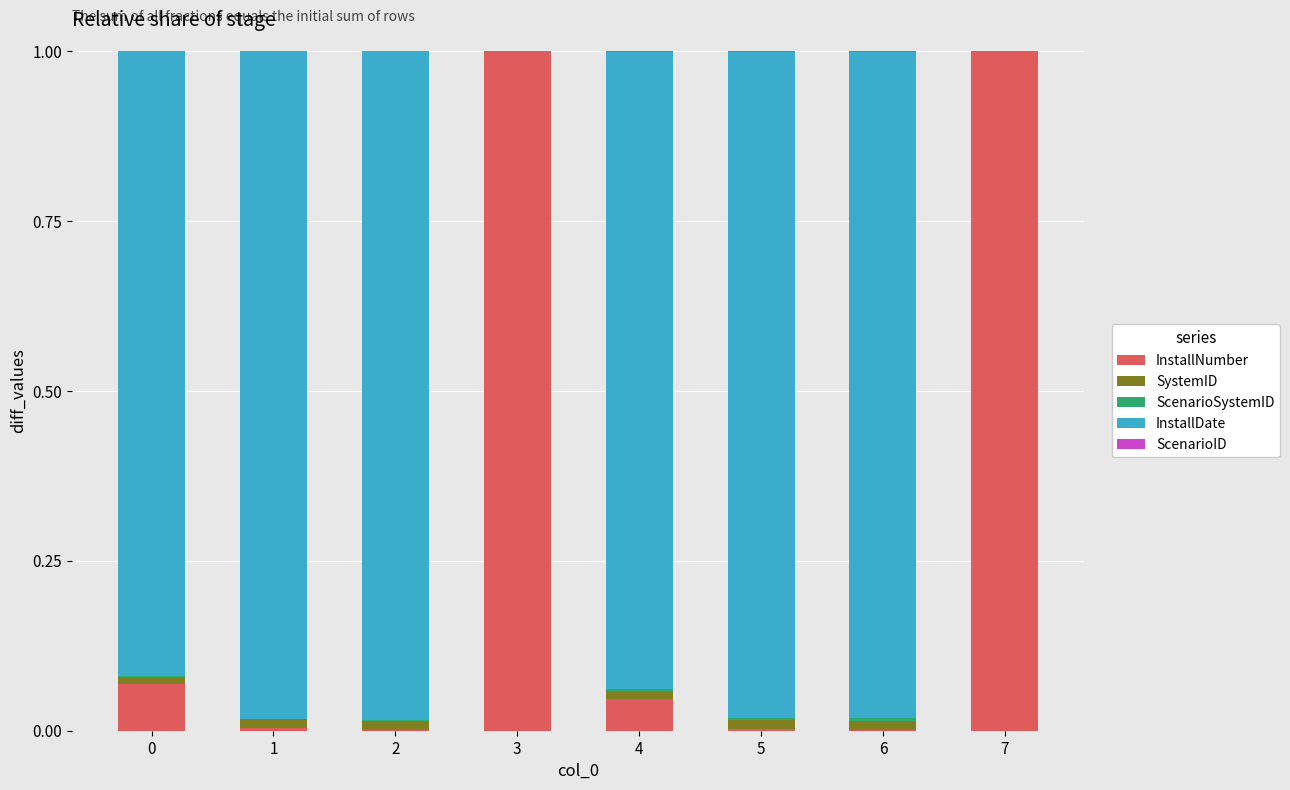

The InstallNumber series shows 0.0 at 6. True or false?

True